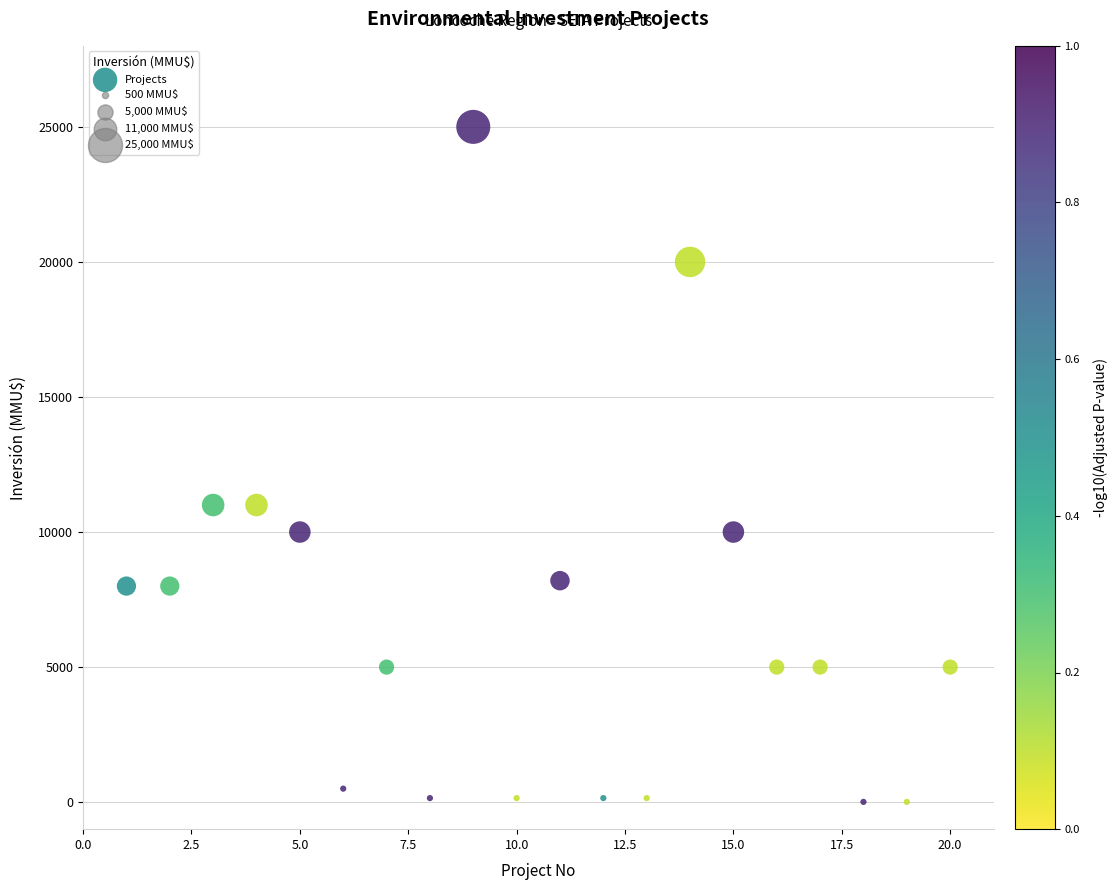

What is the range of X values (max minus min)?

19